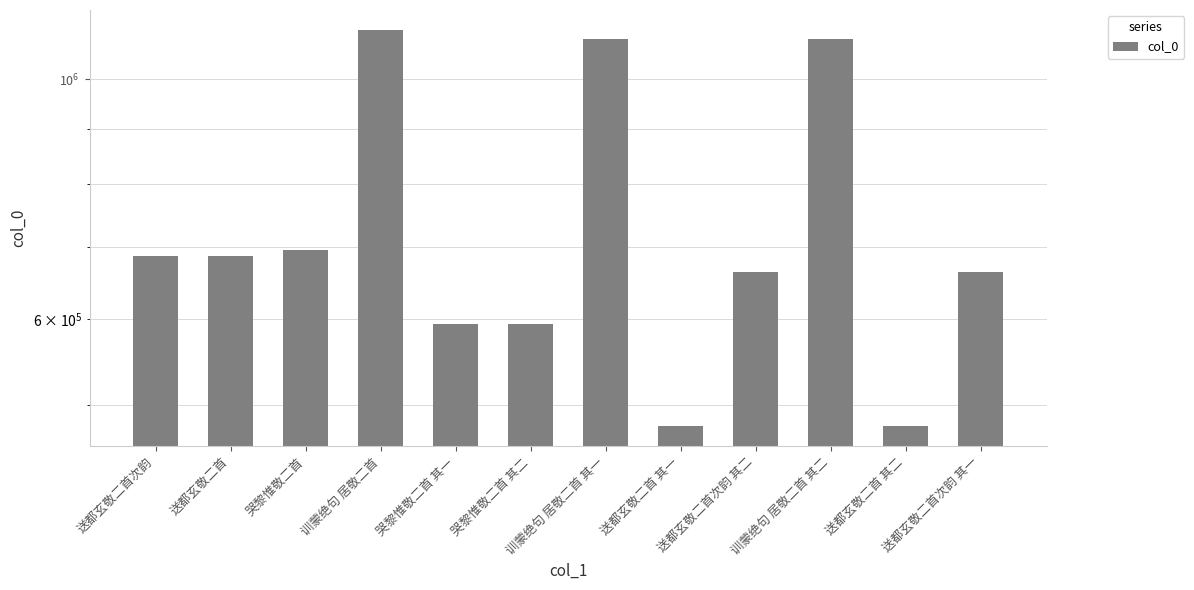

What is the average value?

735831